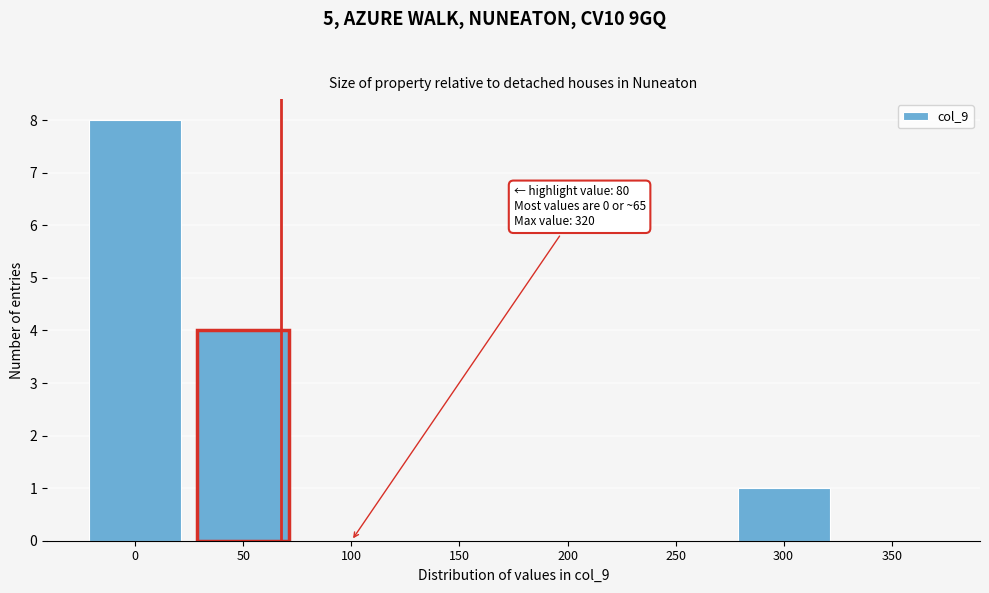

Reading right to left, list all the values displayed in this chart.

350=0	300=1	250=0	200=0	150=0	100=0	50=4	0=8